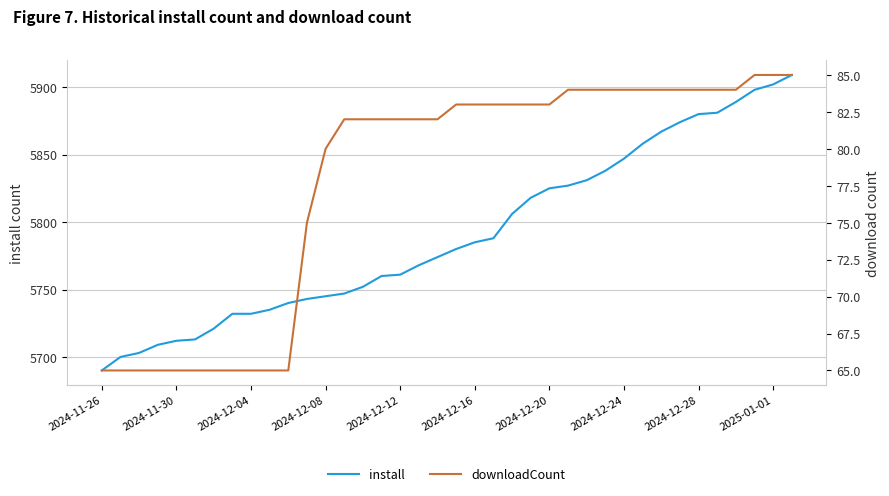

At which label does downloadCount reach its minimum?

2024-11-26